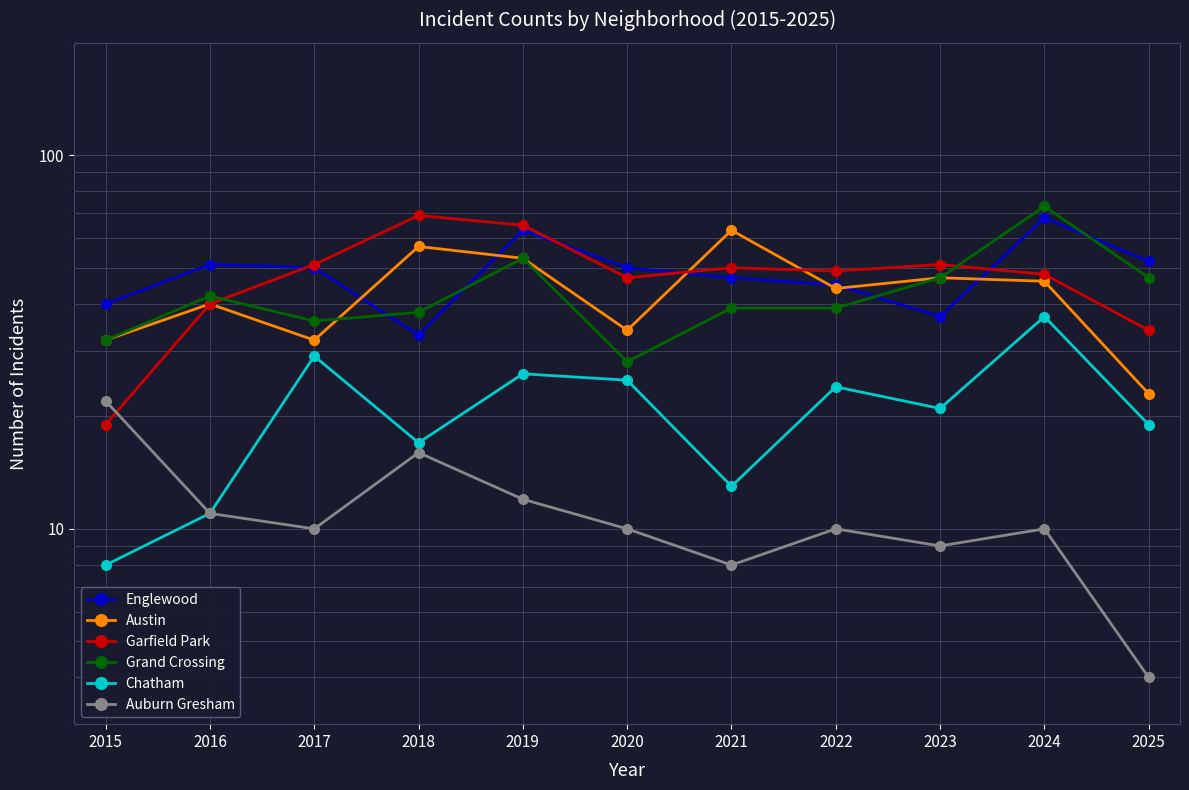

Does the chart display data point markers on the line(s)?

Yes